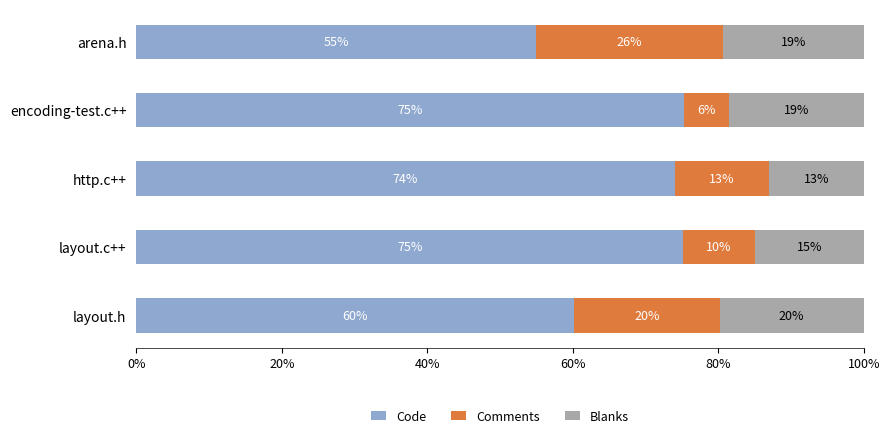

What is the sum of the Code values at layout.c++ and arena.h?

130.0